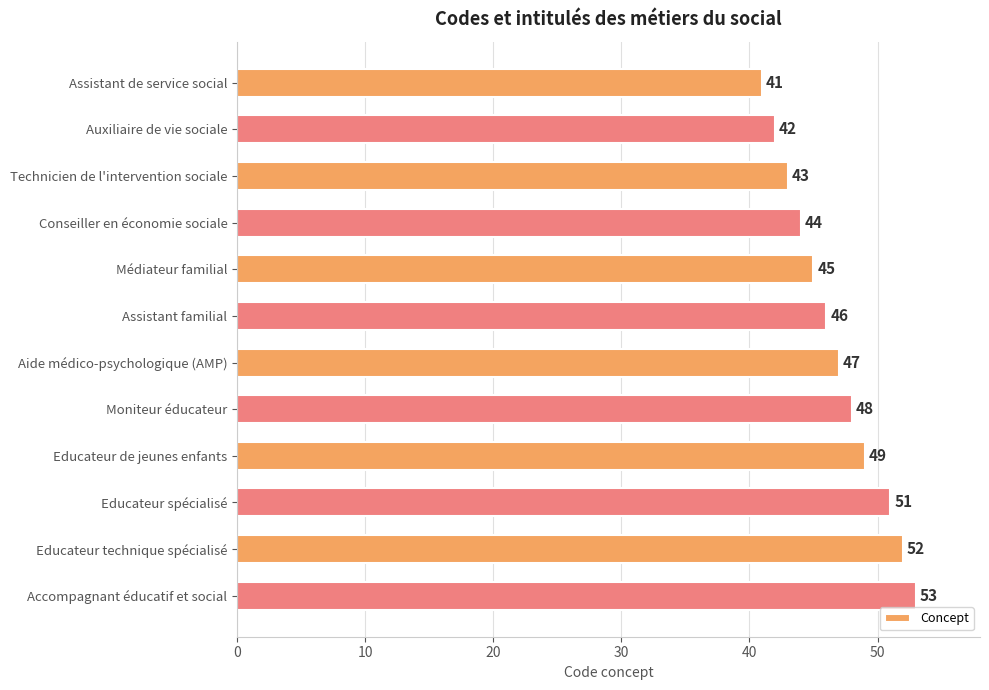

Is it true that the value at Assistant familial is 46?

True